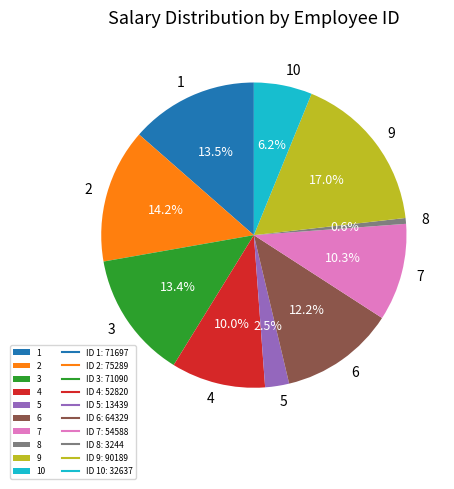

Which category has the smallest portion of the pie?

8